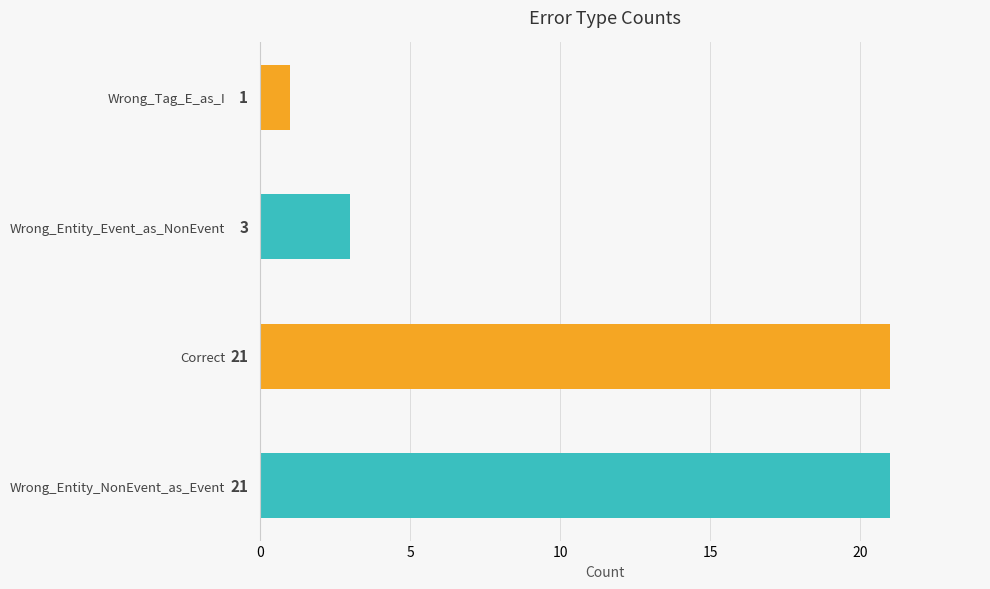

What is the ratio of the value at Correct to the value at Wrong_Tag_E_as_I?

21.0